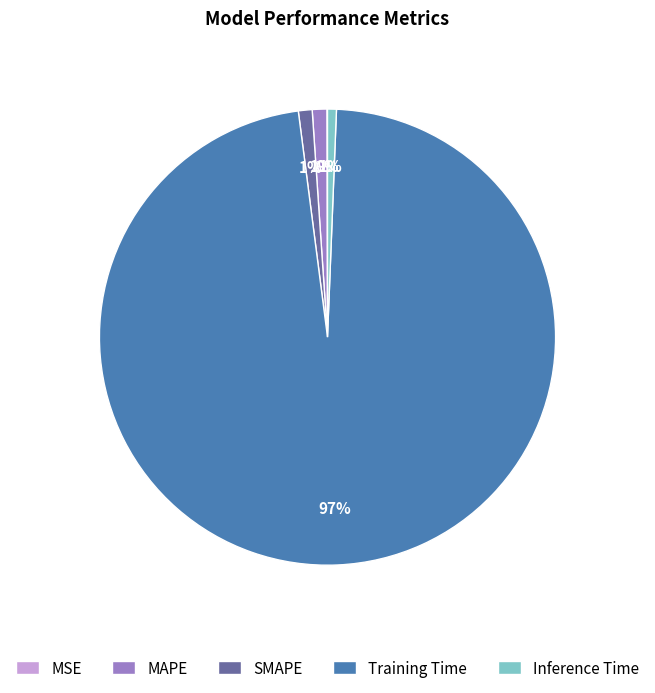

What is the largest slice in the pie chart?

Training Time